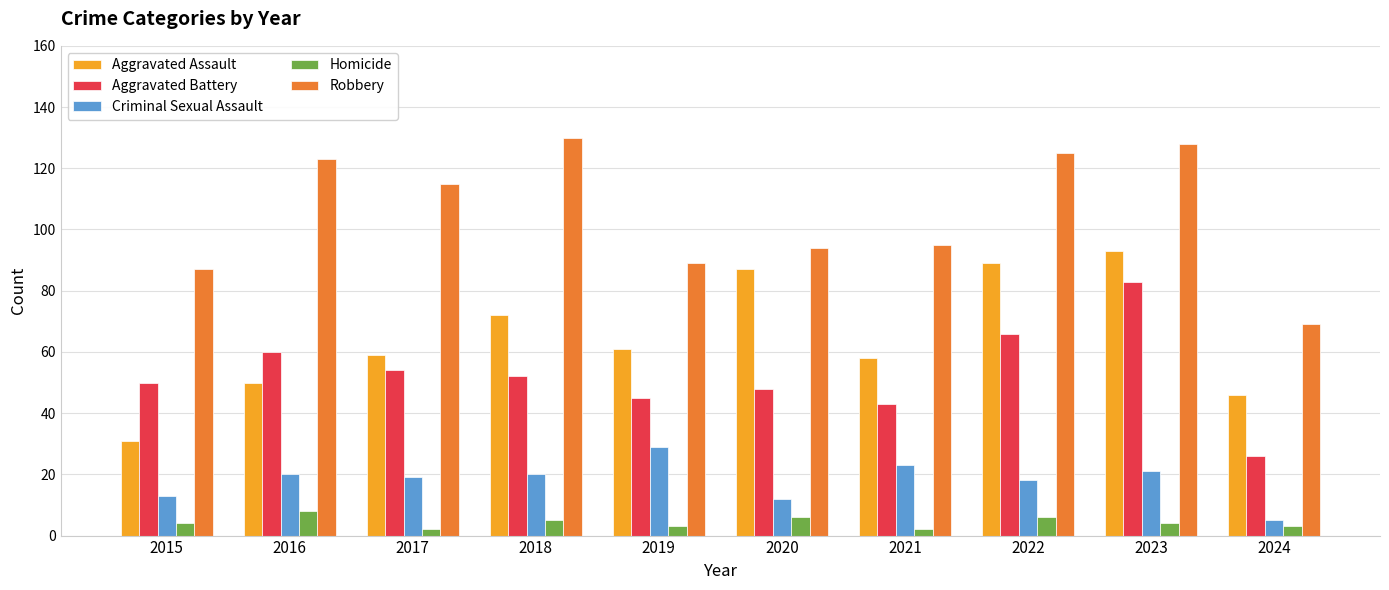

What is the maximum value shown in the chart?

130